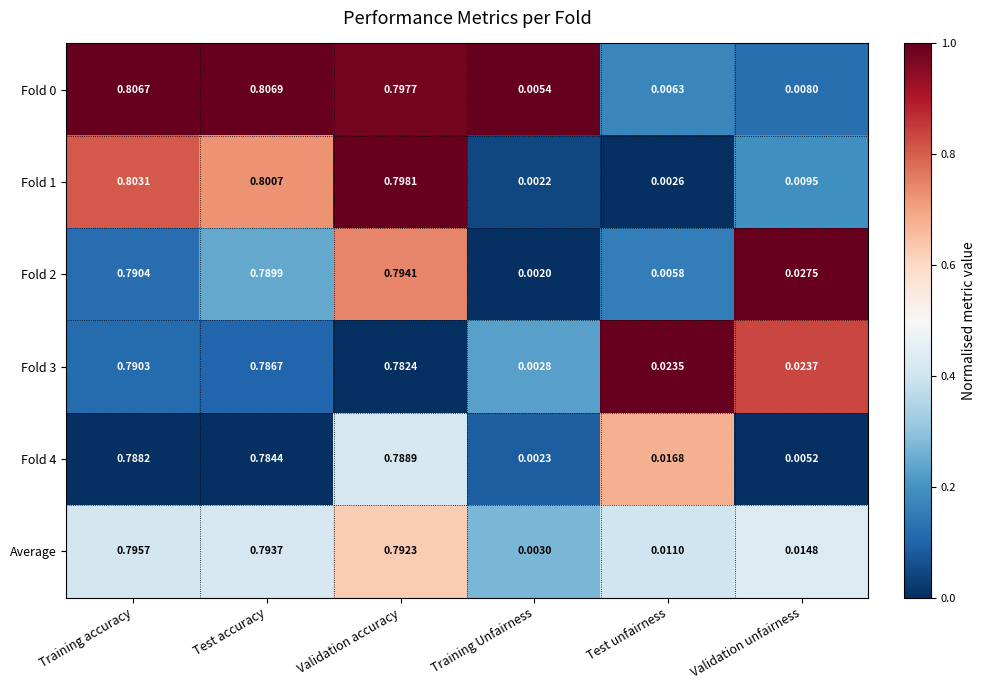

Rank the categories by Fold 3 value from highest to lowest.

Training accuracy, Test accuracy, Validation accuracy, Validation unfairness, Test unfairness, Training Unfairness